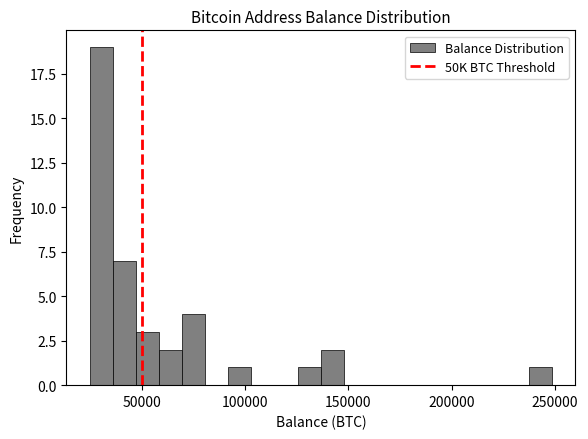

Read against the x-axis, roughly where is the centre of the tallest bar?

30000